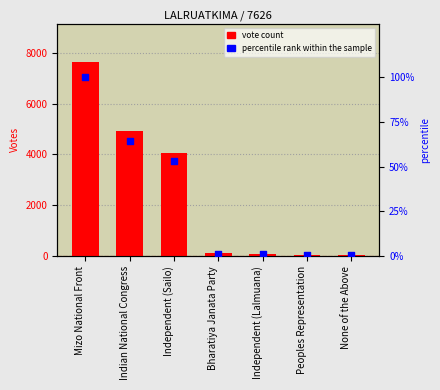

At which category is the sum across all series the highest?

Mizo National Front